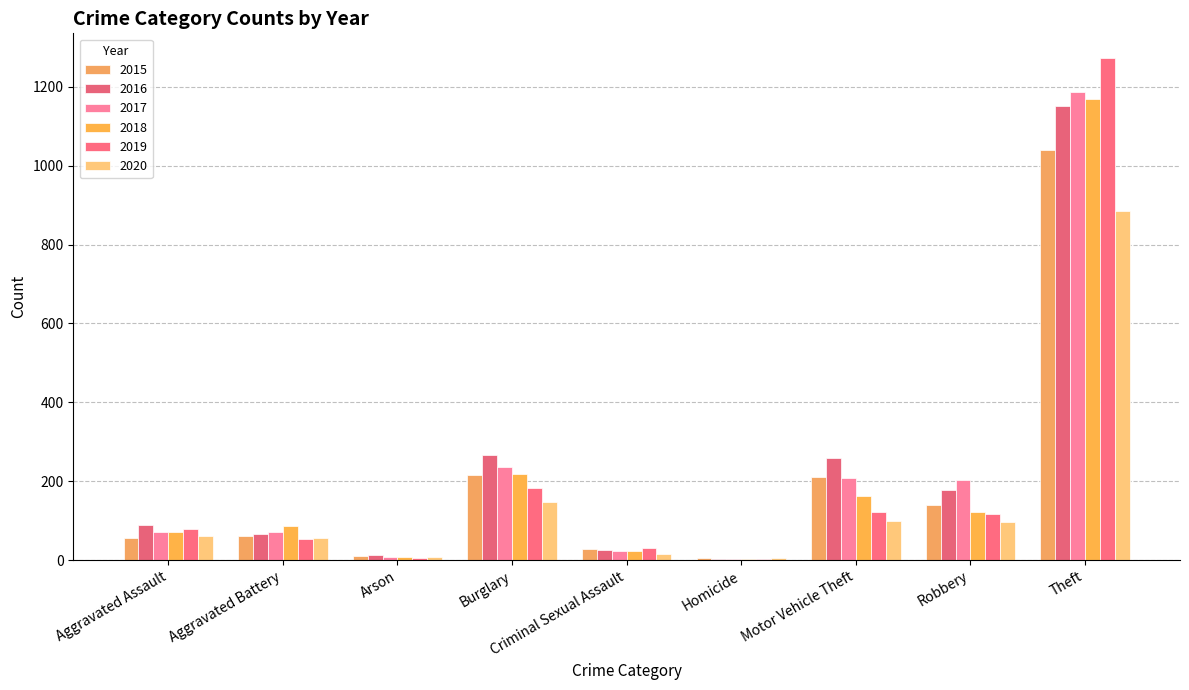

What position from the right is Theft?

1